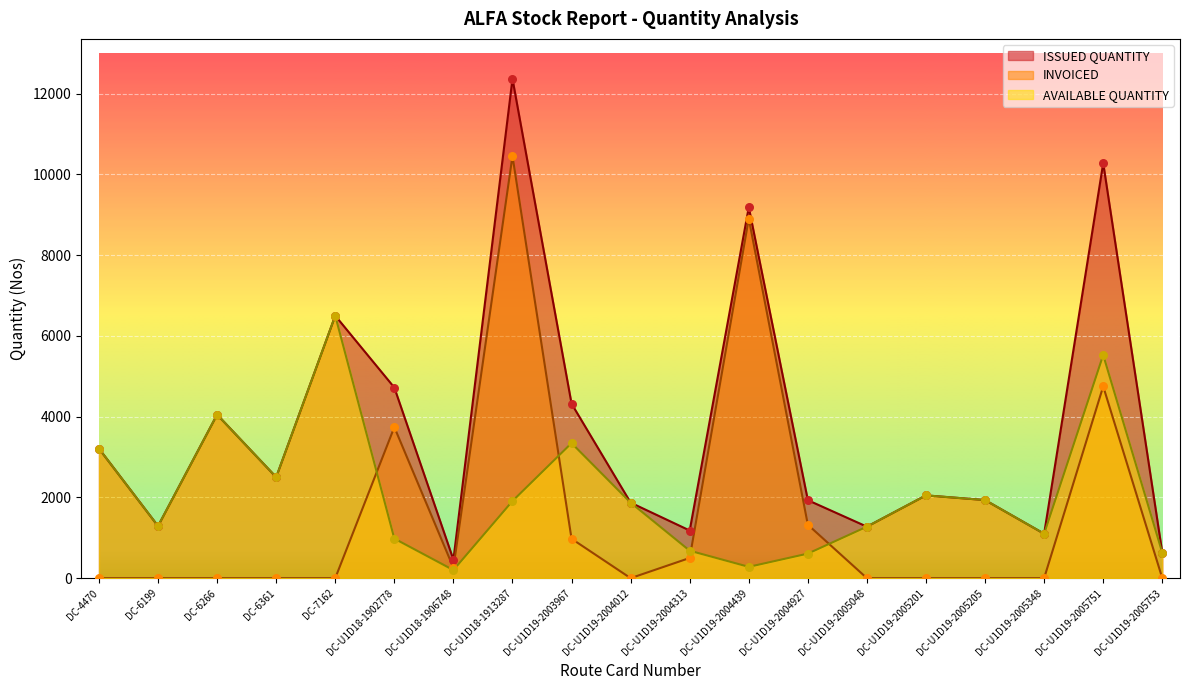

What are all the series names shown in the legend?

ISSUED QUANTITY, INVOICED, AVAILABLE QUANTITY